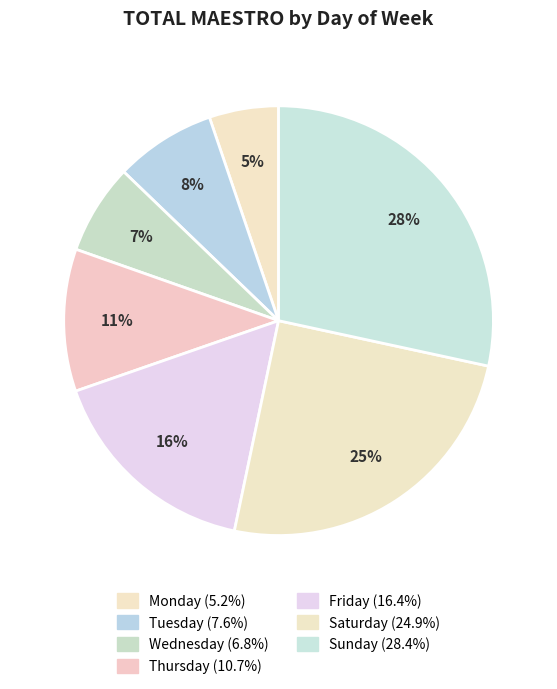

Does any single category account for the majority?

No